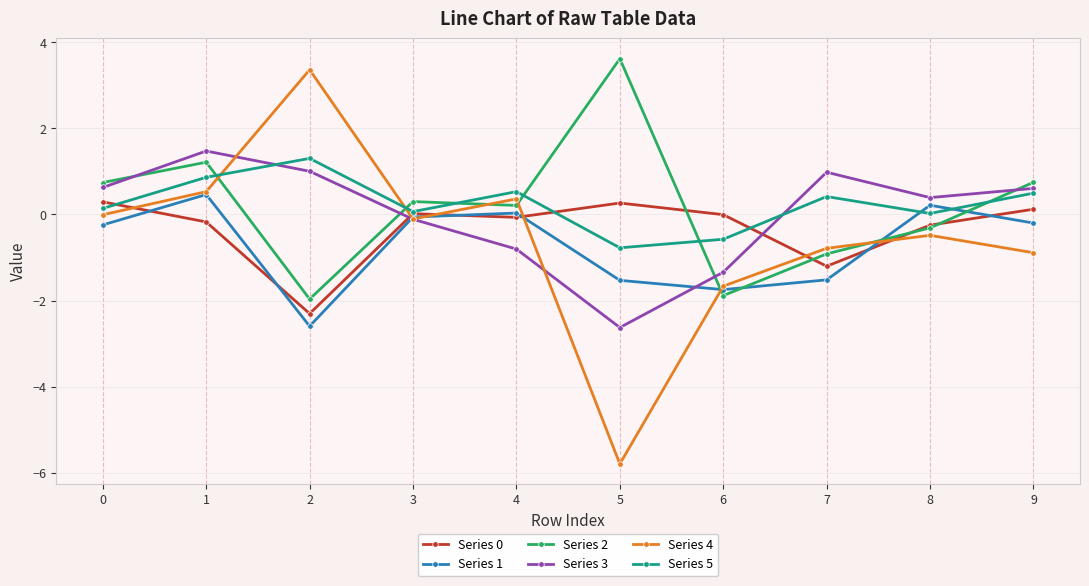

The Series 0 series shows 0.3 at 0. True or false?

True